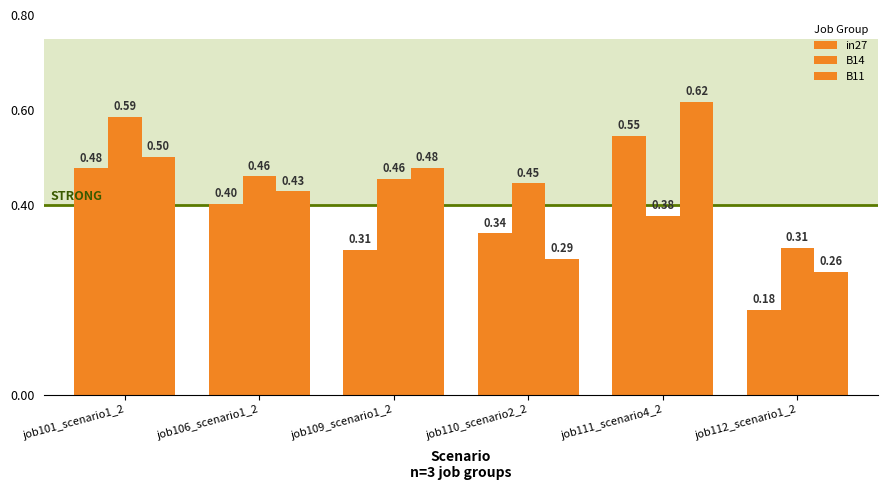

How many groups of bars are there?

6